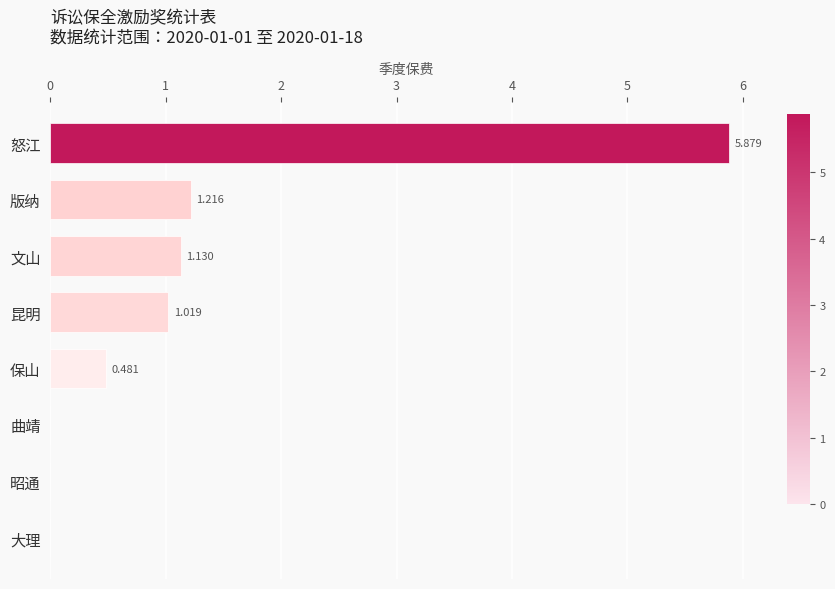

How many values are above zero?

5